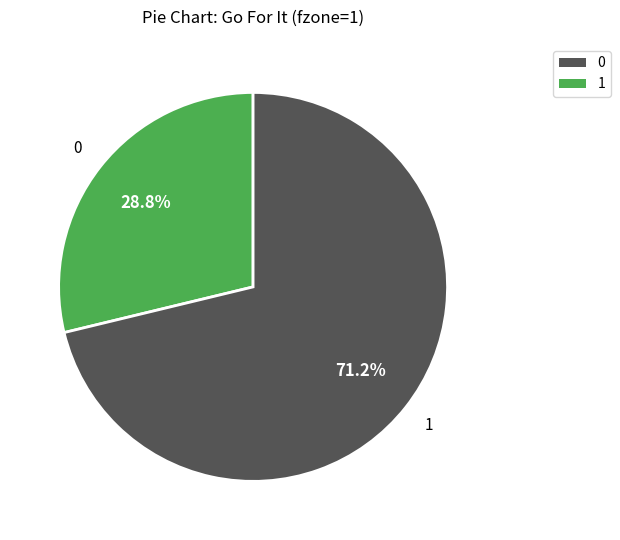

Is there a majority slice in this chart?

Yes